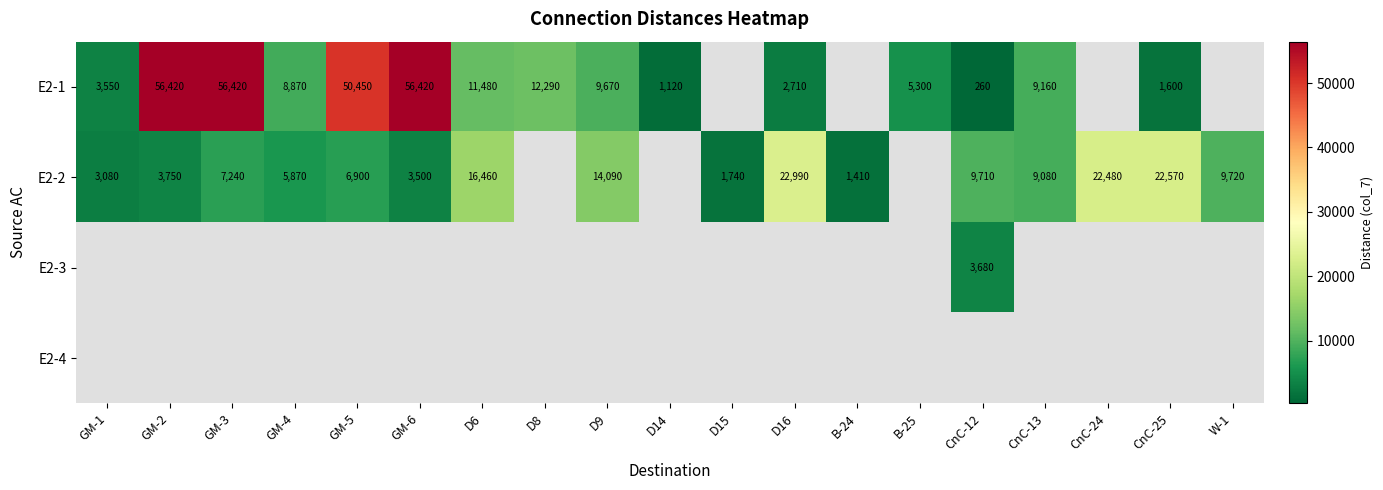

True or false: E2-1 has a value of 3799 at D16.

False